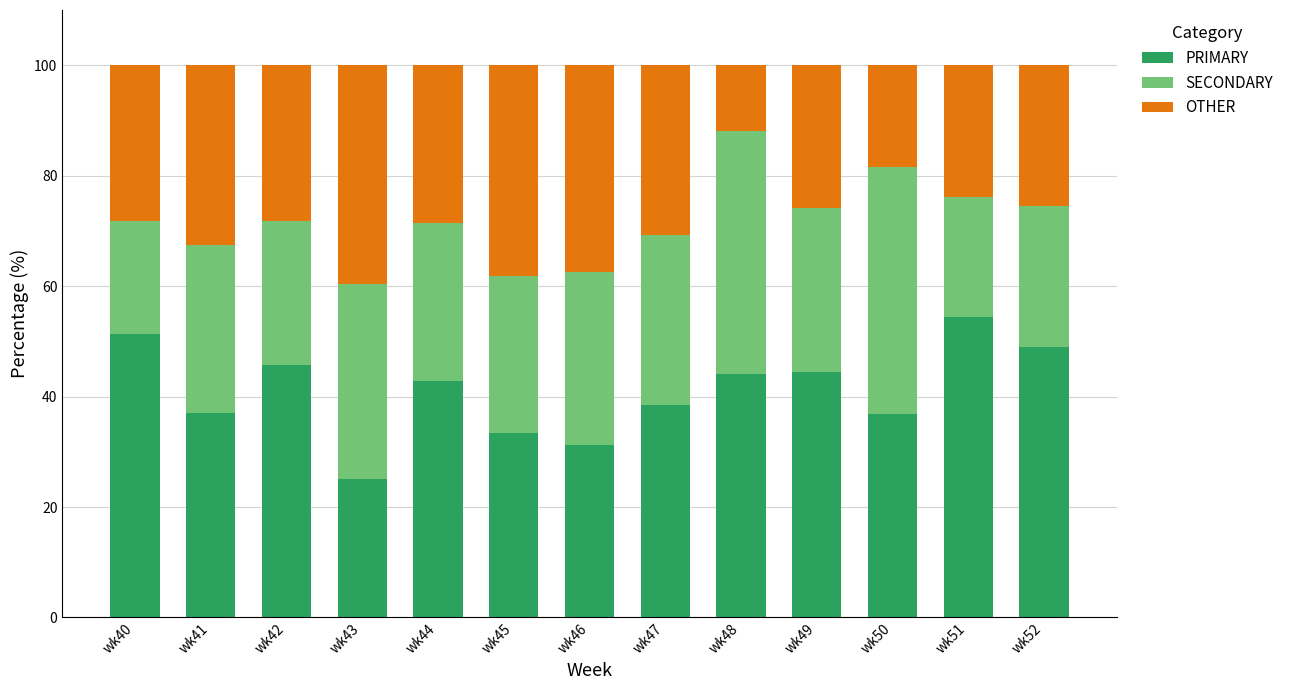

True or false: PRIMARY has a value of 48.5 at wk46.

False